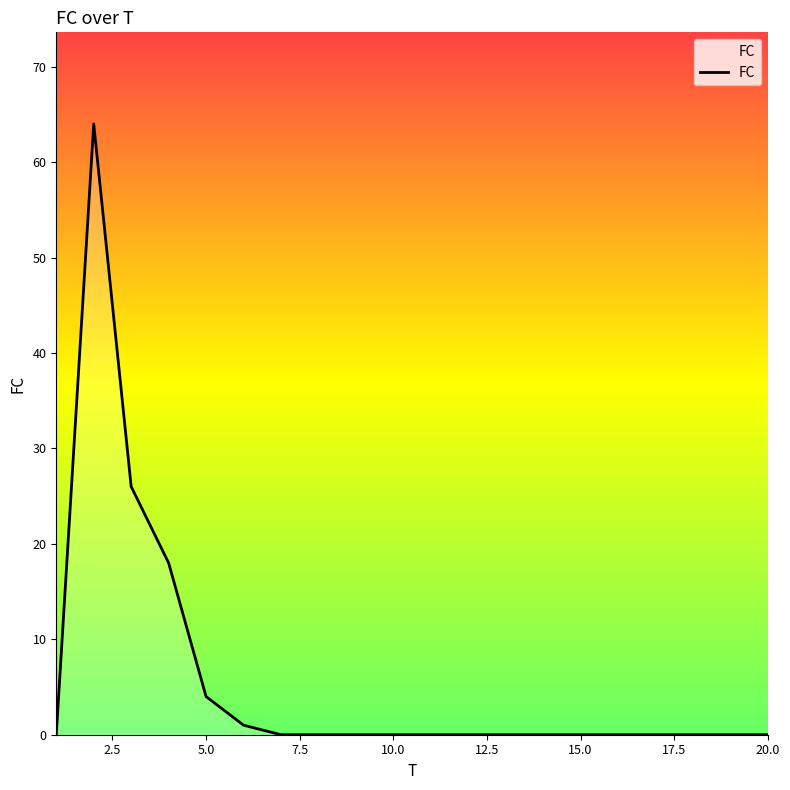

What is the maximum value shown in the chart?

64